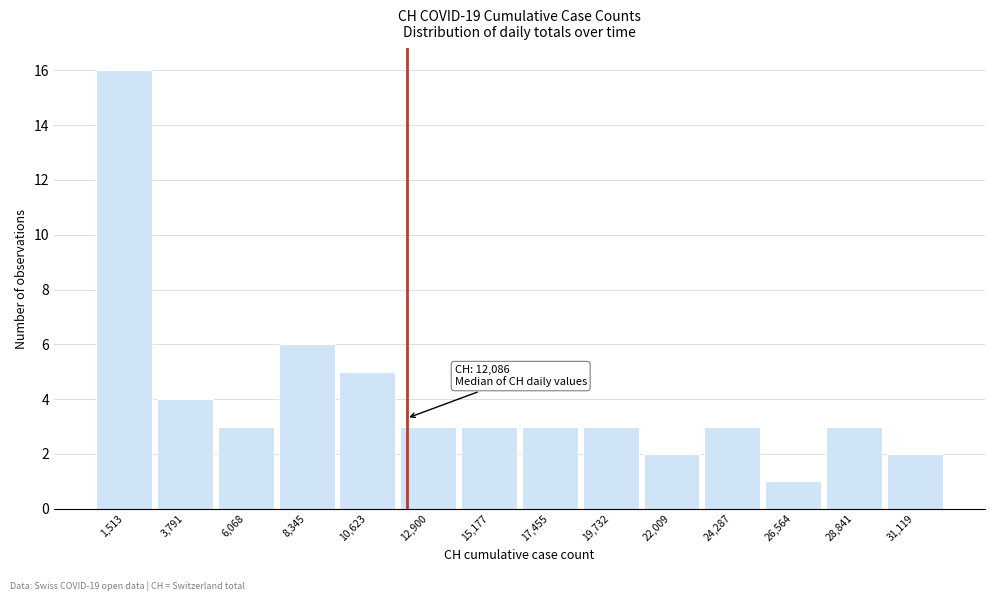

Which range on the x-axis has the tallest bar?

500 to 2500